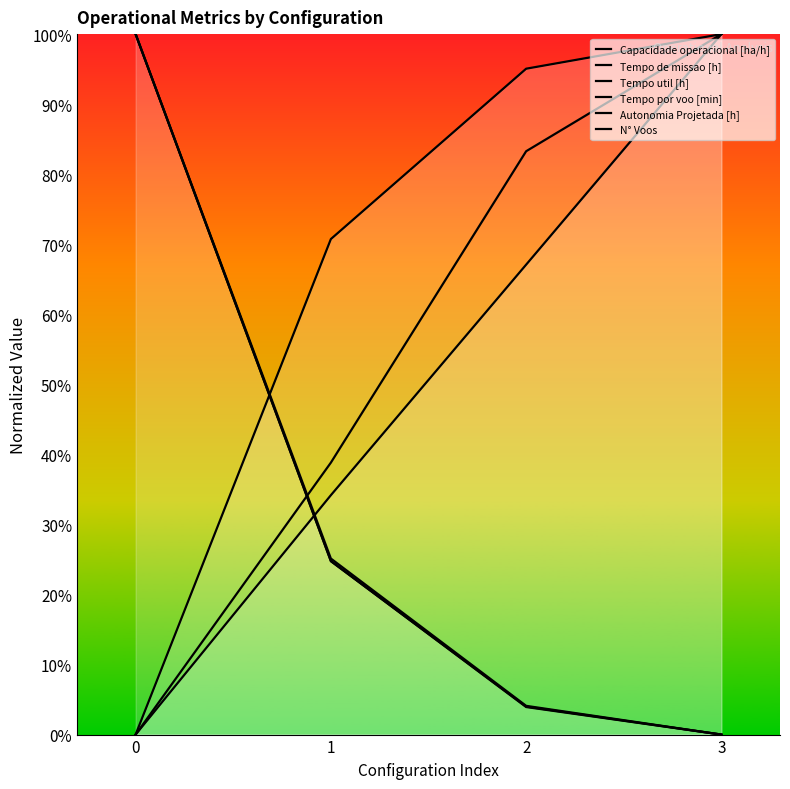

What is the difference between the Autonomia Projetada [h] values at 2 and 3?

0.3